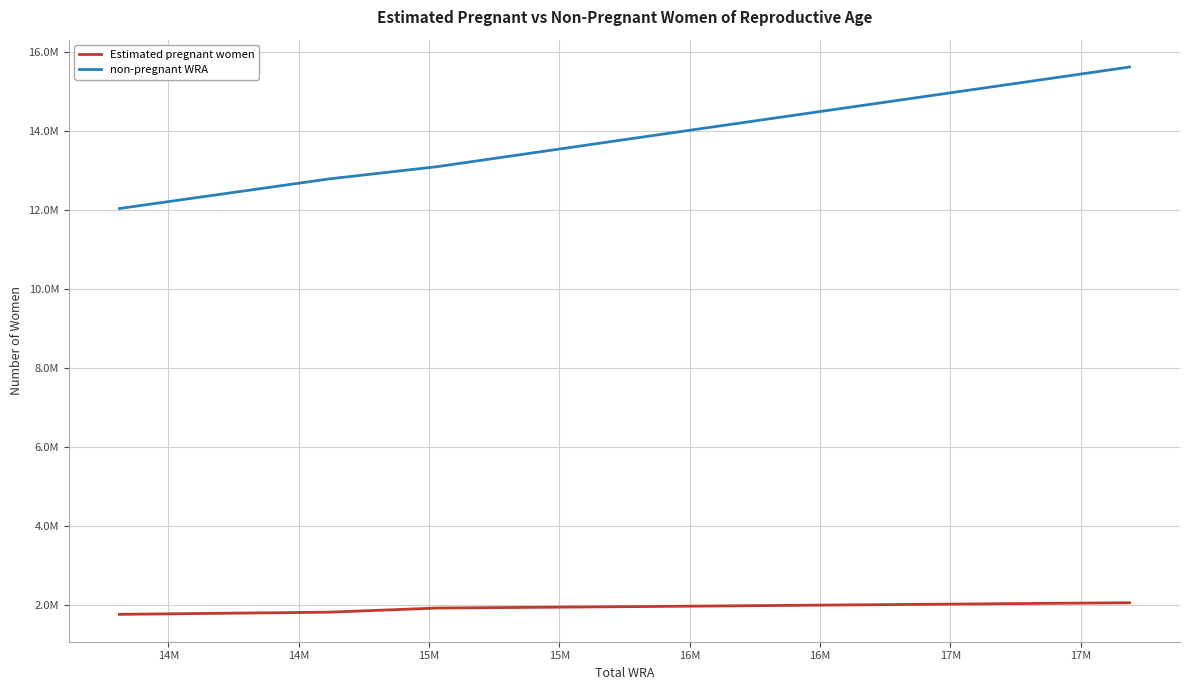

What are all the series names shown in the legend?

Estimated pregnant women, non-pregnant WRA